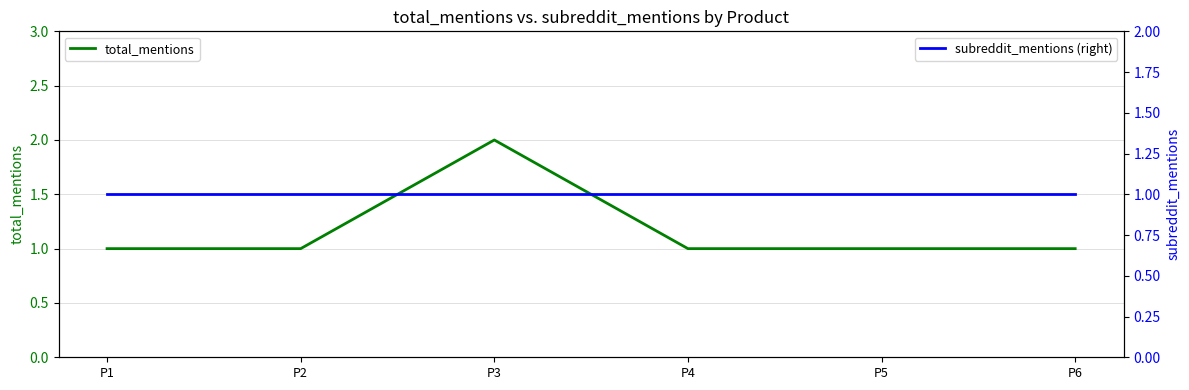

The total_mentions series shows 1 at P6. True or false?

True